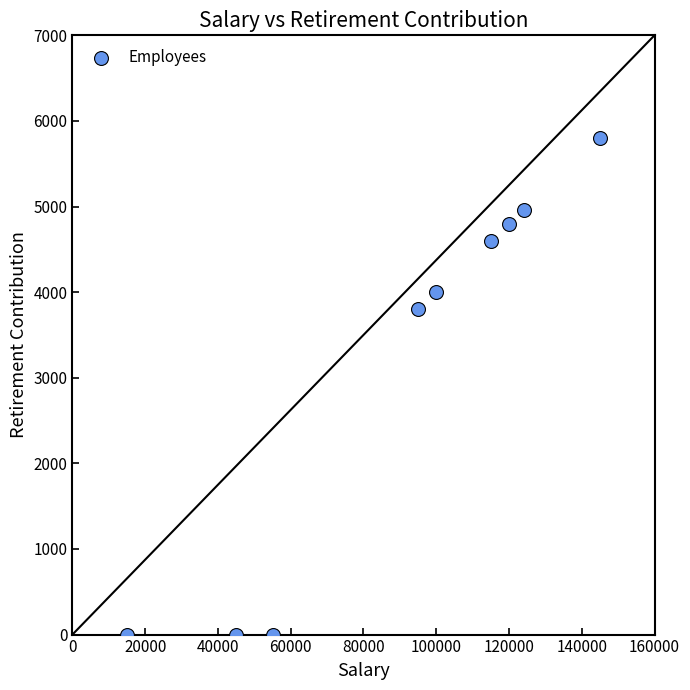

What is the range of Y values (max minus min)?

5800